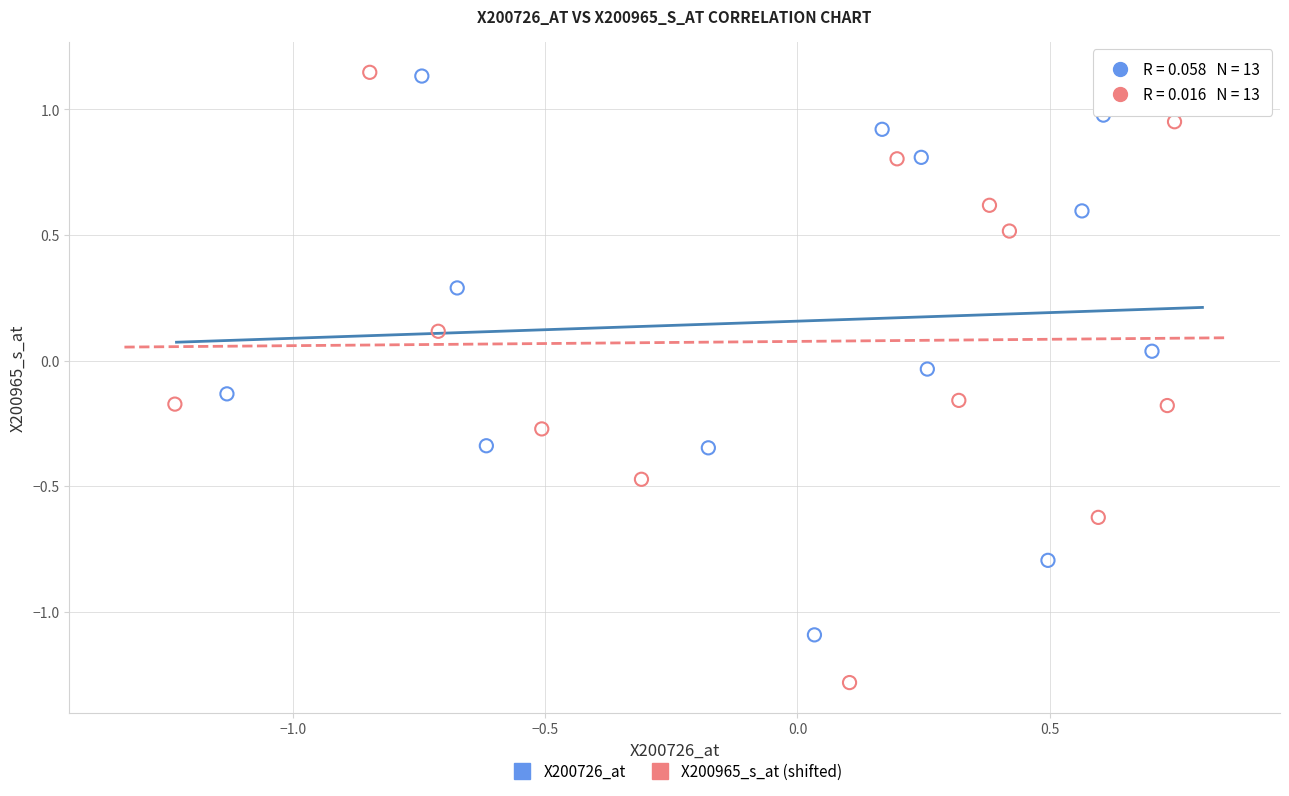

Which series contains the lowest Y value?

X200965_s_at (shifted)